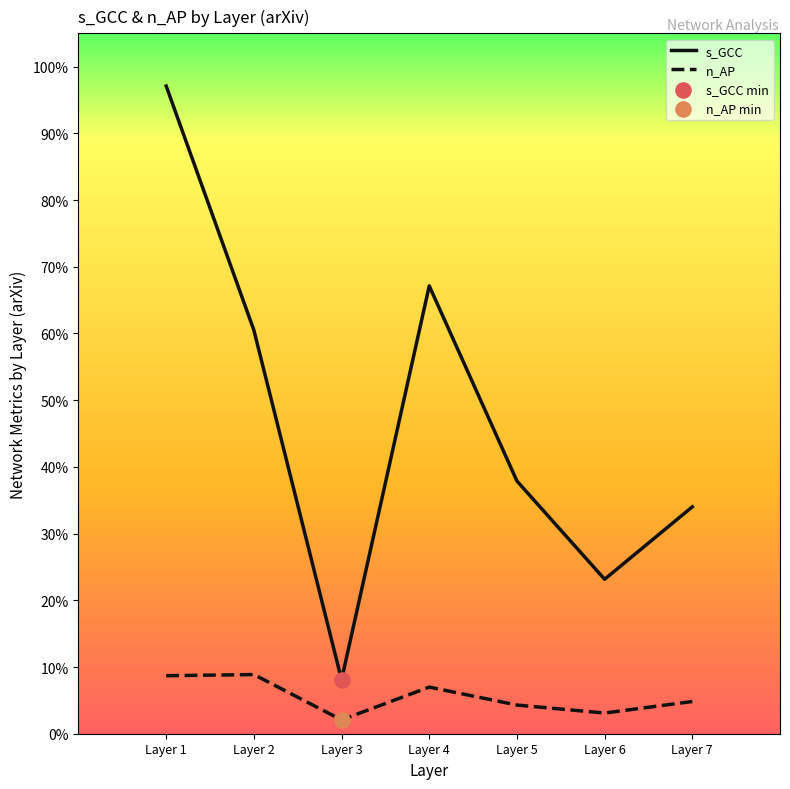

What is the total value across all series at Layer 7?

0.4